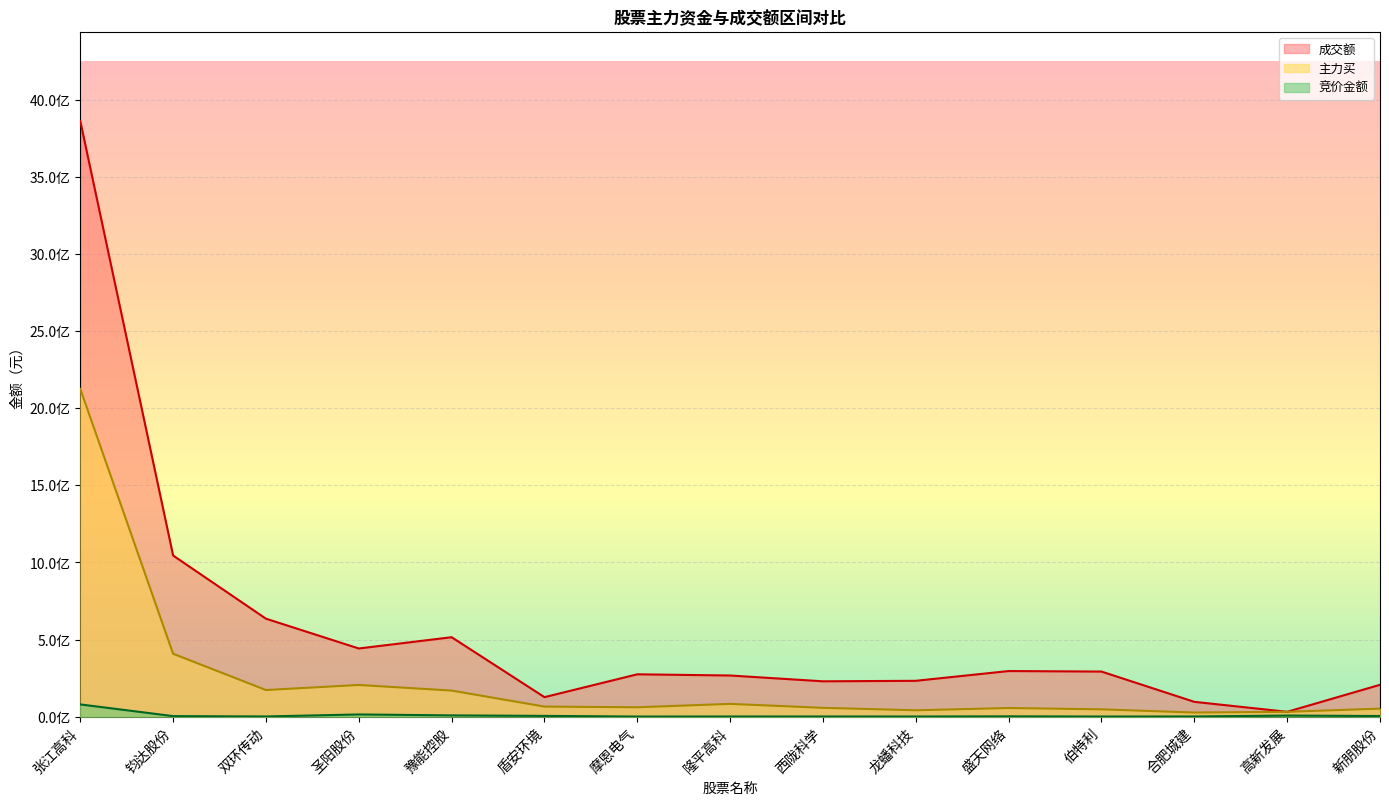

Rank the series by their maximum value, from lowest to highest.

竞价金额, 主力买, 成交额